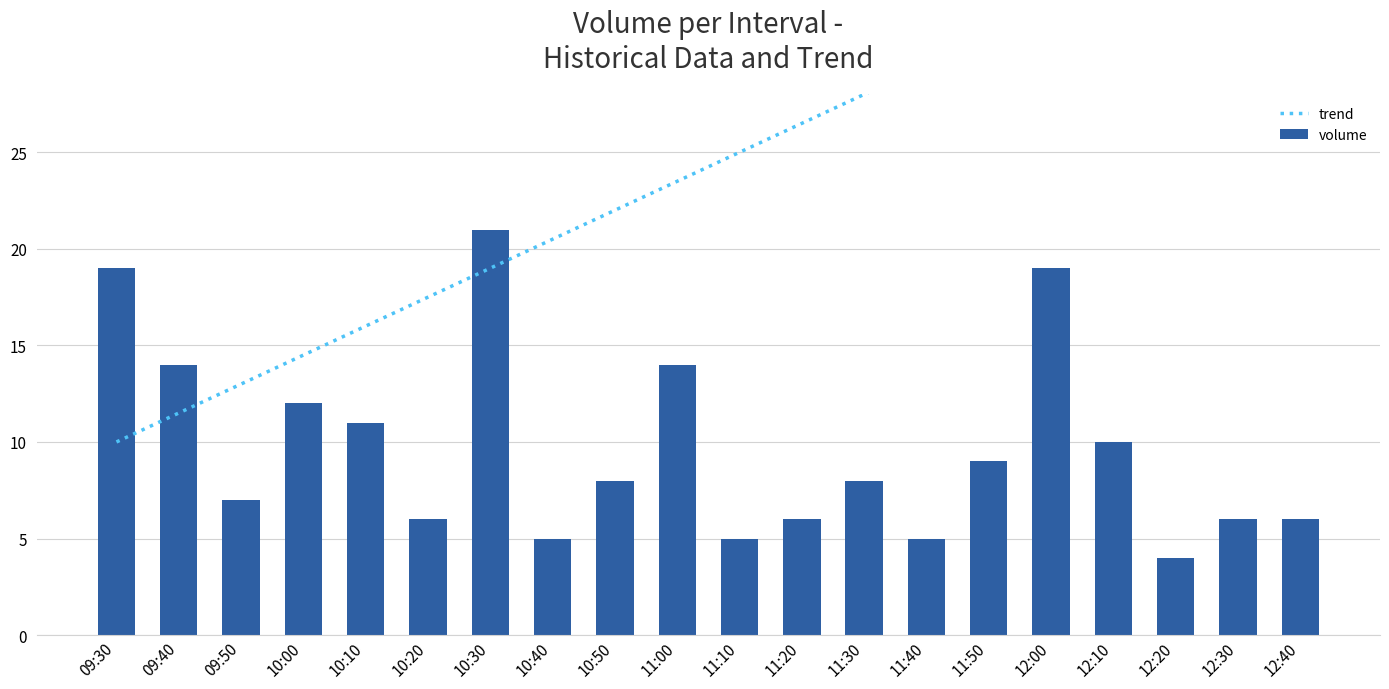

Where is volume nearest to the value 12?

10:00